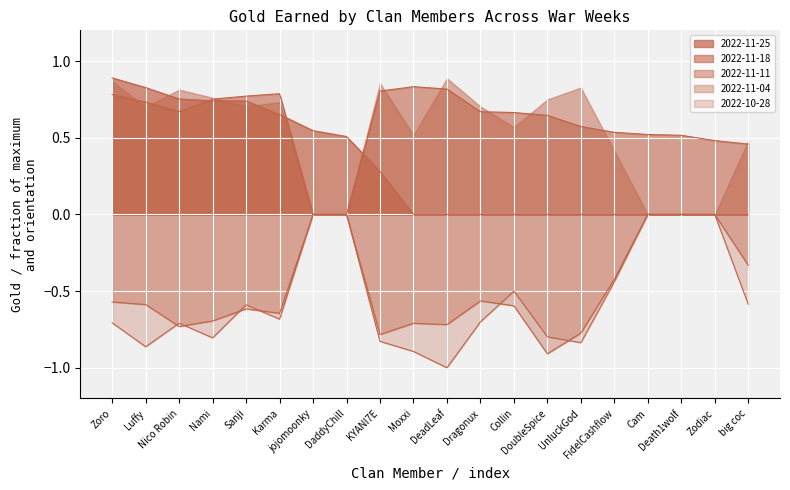

What is the average value?

0.3